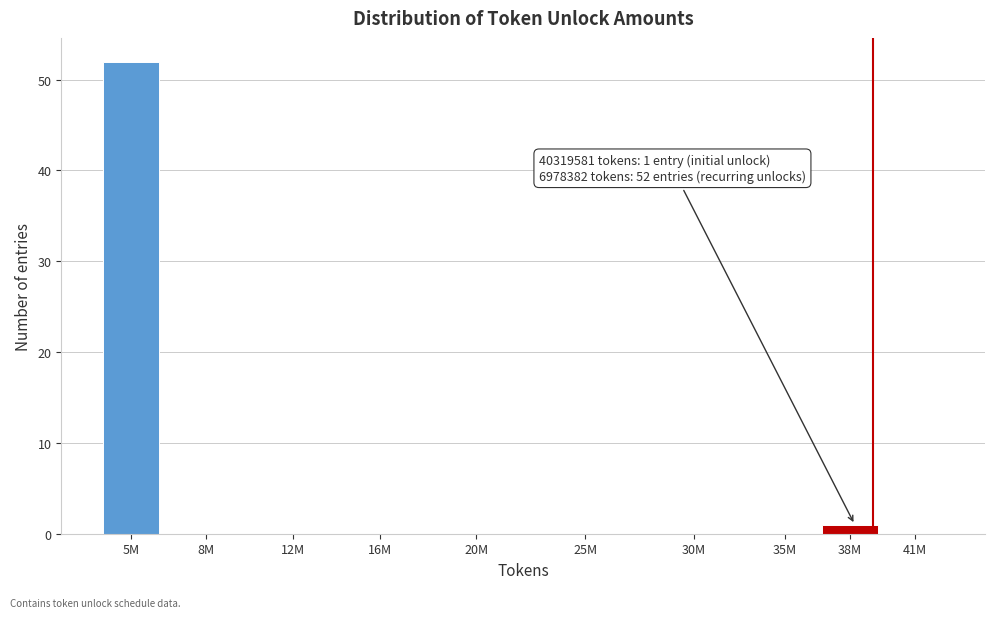

Reading left to right, list all the values displayed in this chart.

5M=52	8M=0	12M=0	16M=0	20M=0	25M=0	30M=0	35M=0	38M=1	41M=0